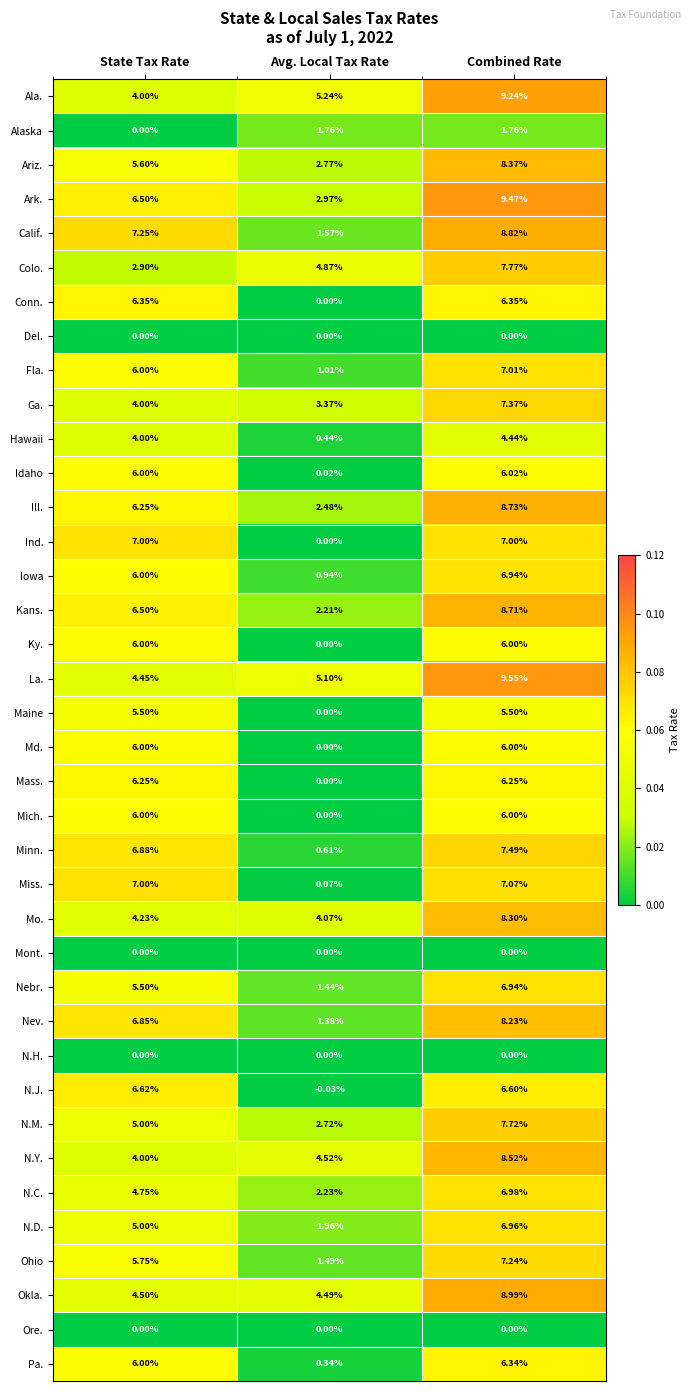

At how many categories does at least one series exceed 0?

3